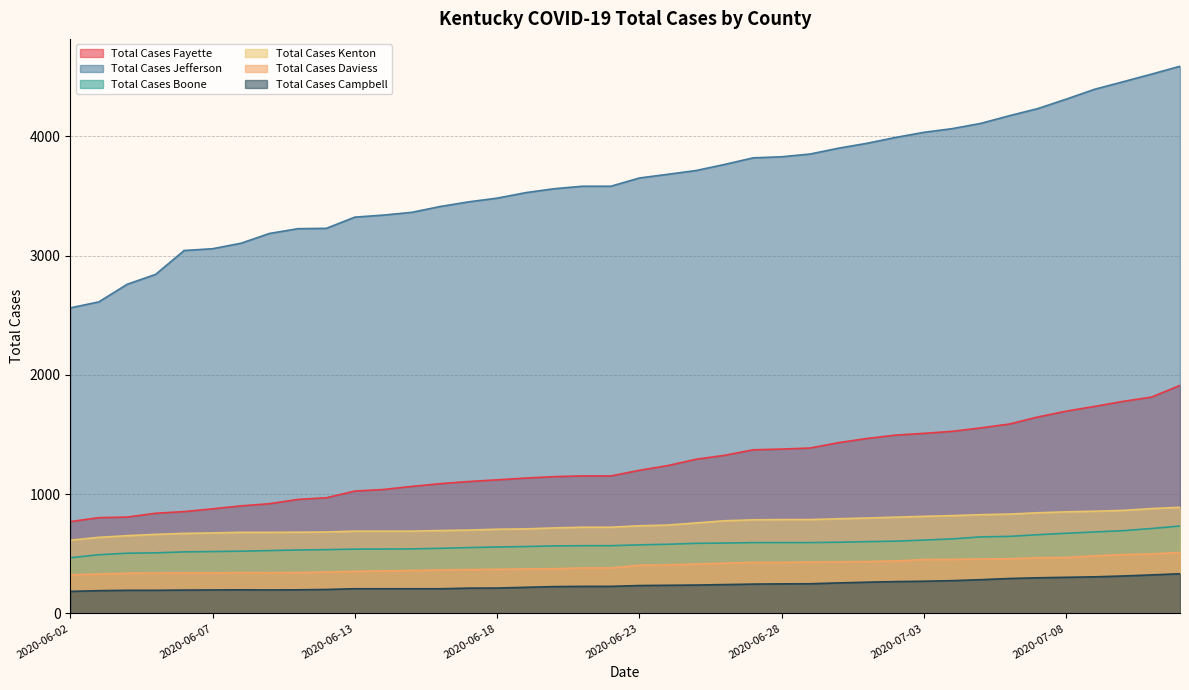

Which category has the highest value across all series?

2020-07-13